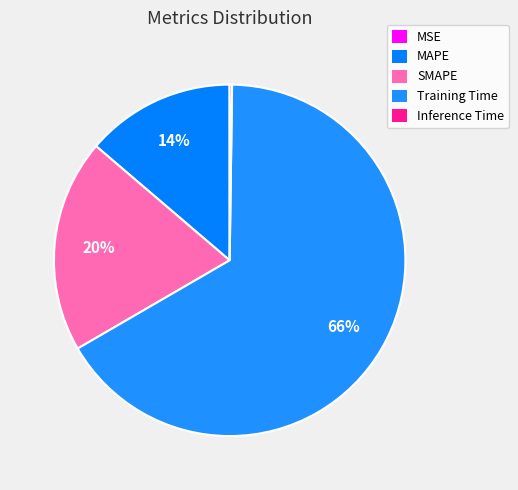

What is the largest slice in the pie chart?

Training Time